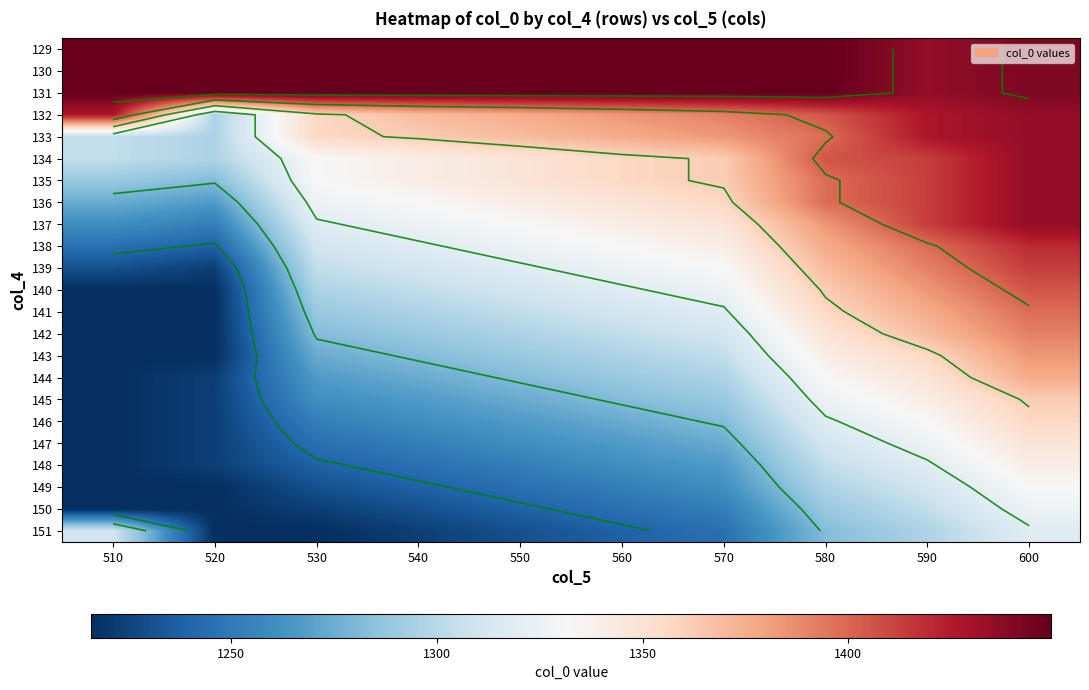

How many categories are shown in the chart?

10